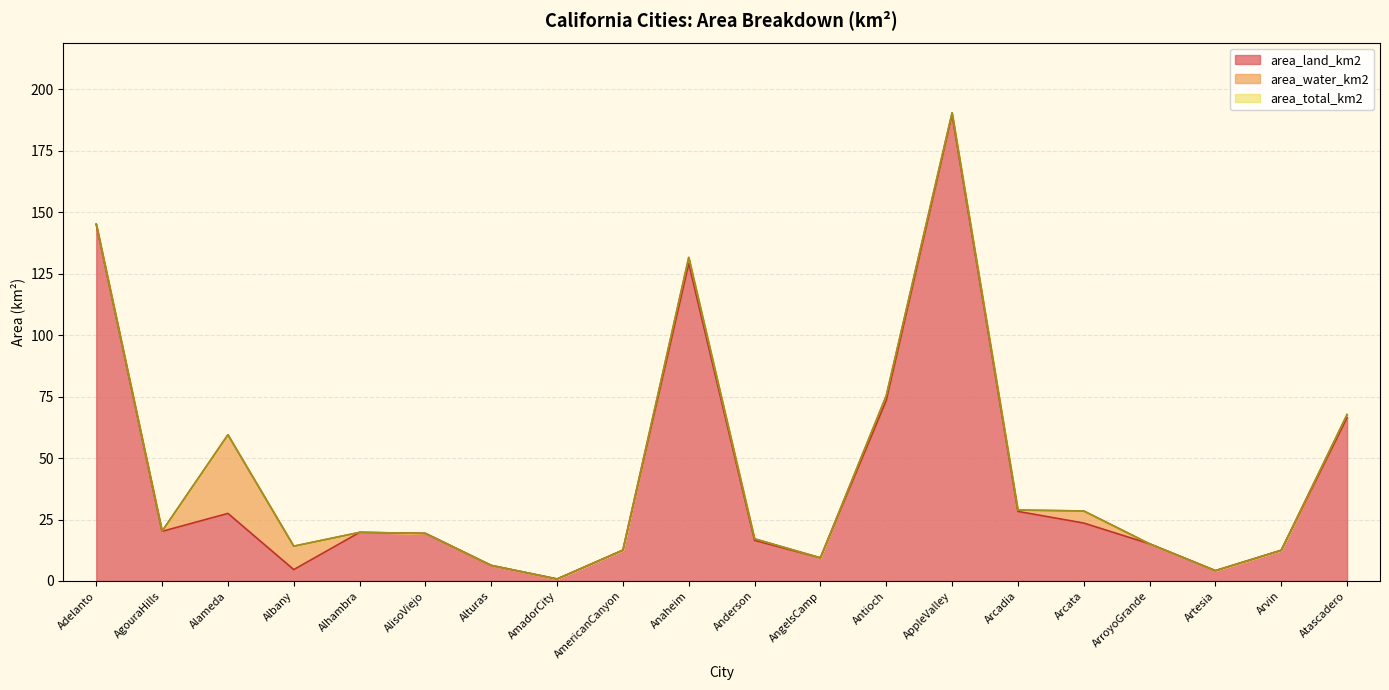

At which label does area_total_km2 reach its minimum?

AmadorCity